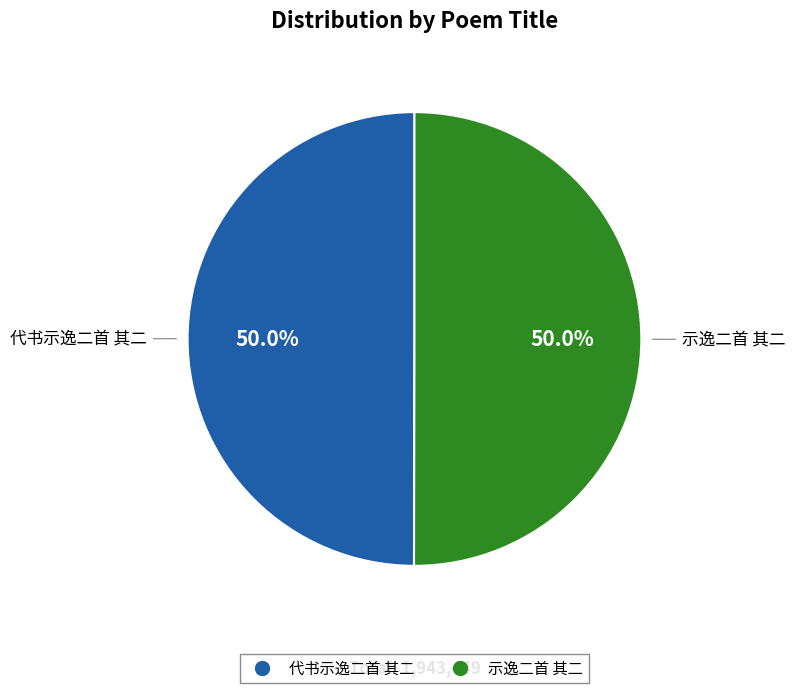

To the nearest percent, what portion does 示逸二首 其二 represent?

50%